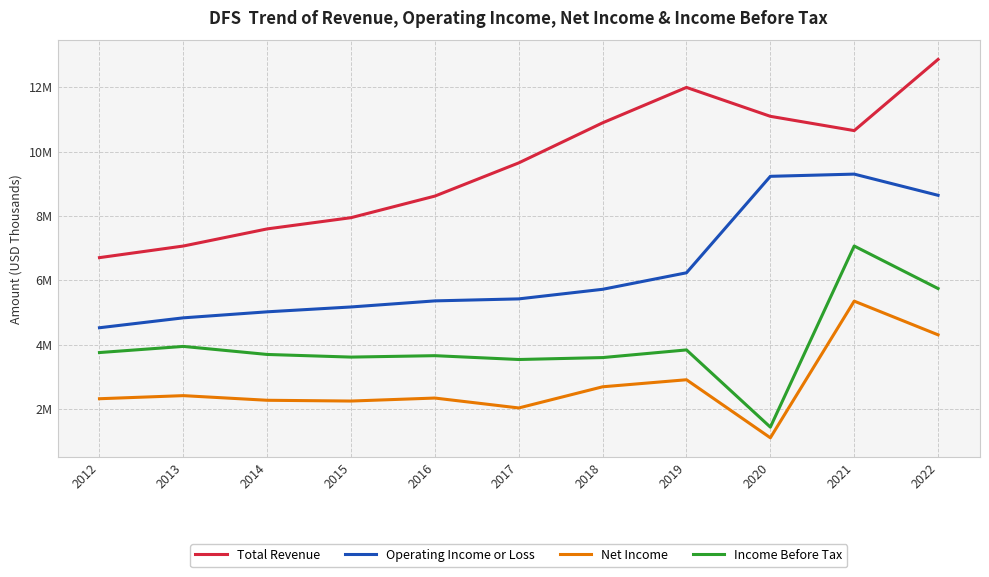

What is the lowest value of the Total Revenue series?

6703000